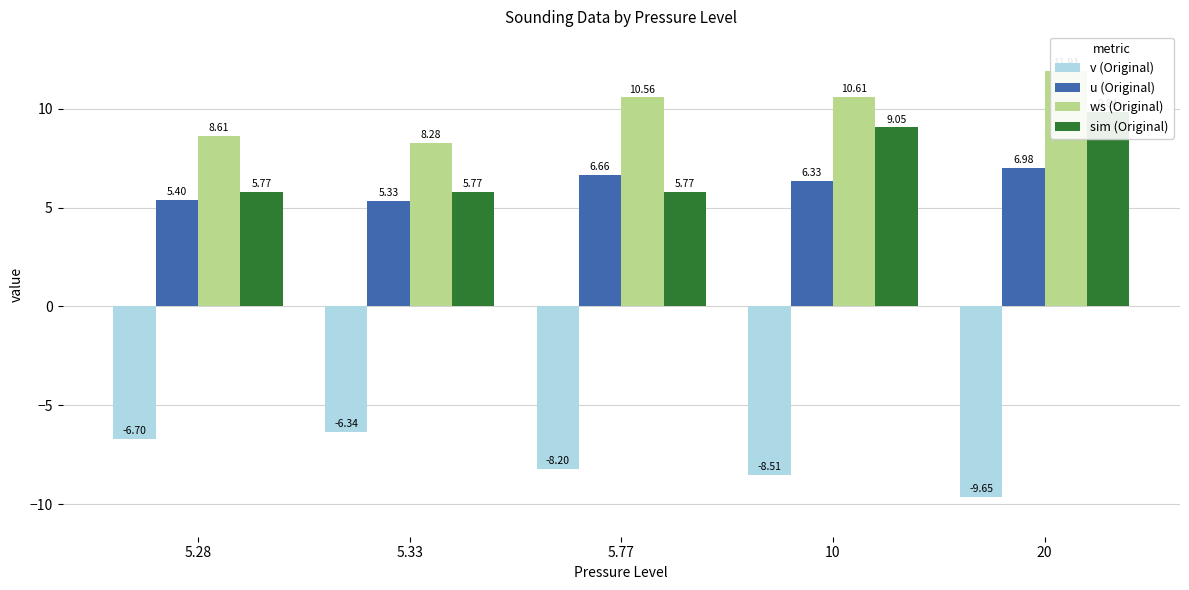

How many values in the u (Original) series are below 6?

2